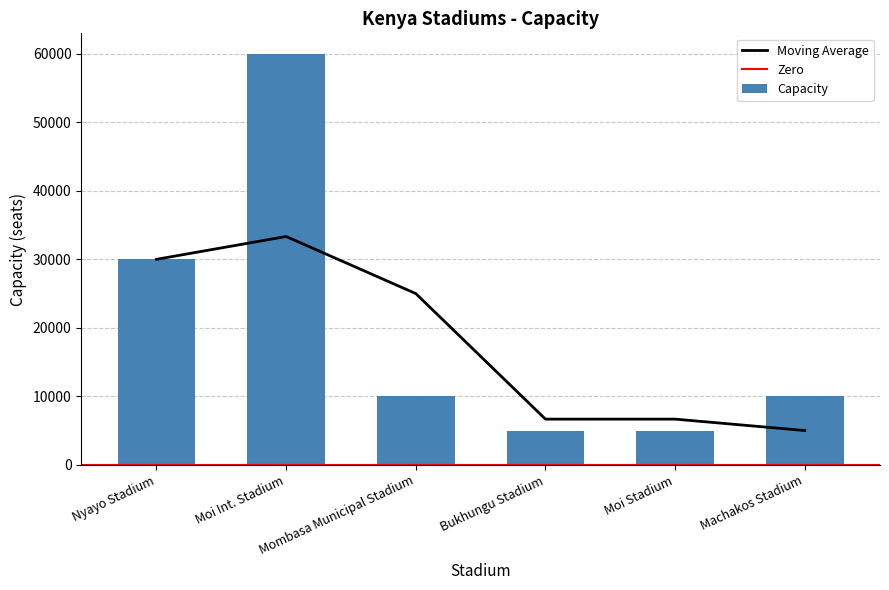

Where does the data first go above 10000?

Nyayo Stadium